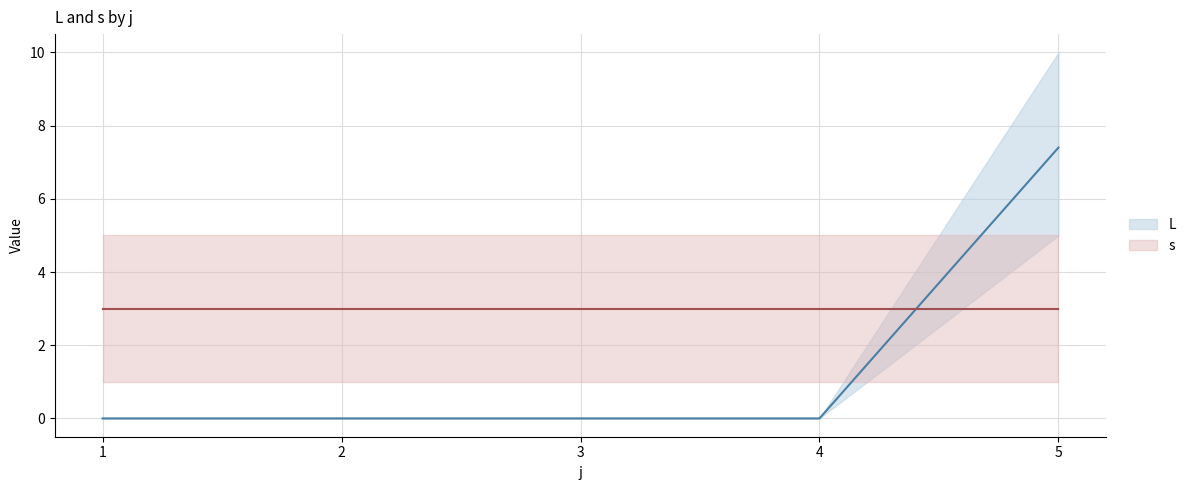

What is the value of the s point at the 5th from the left?

3.0